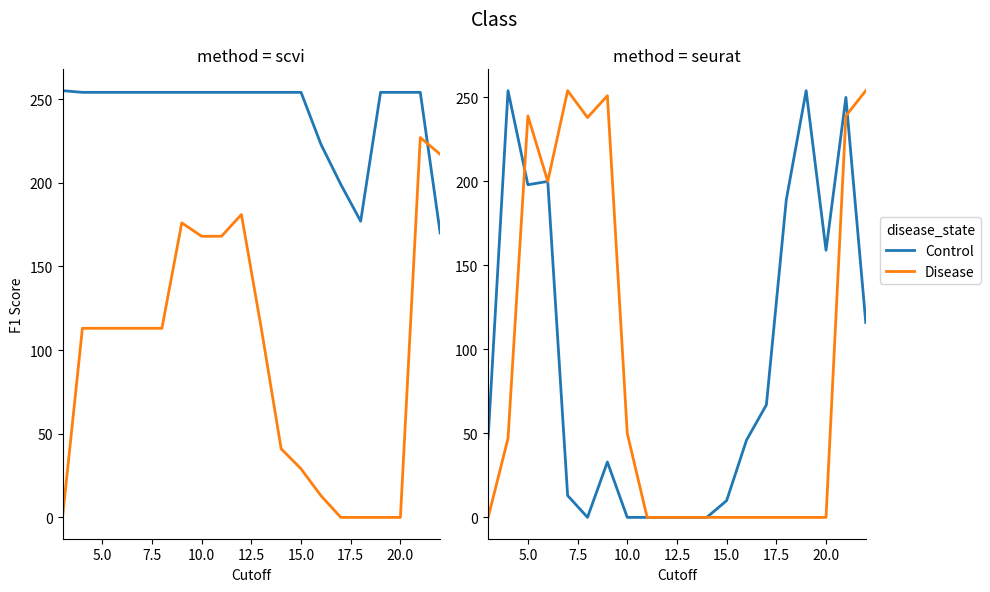

How many values in Disease are above zero?

9